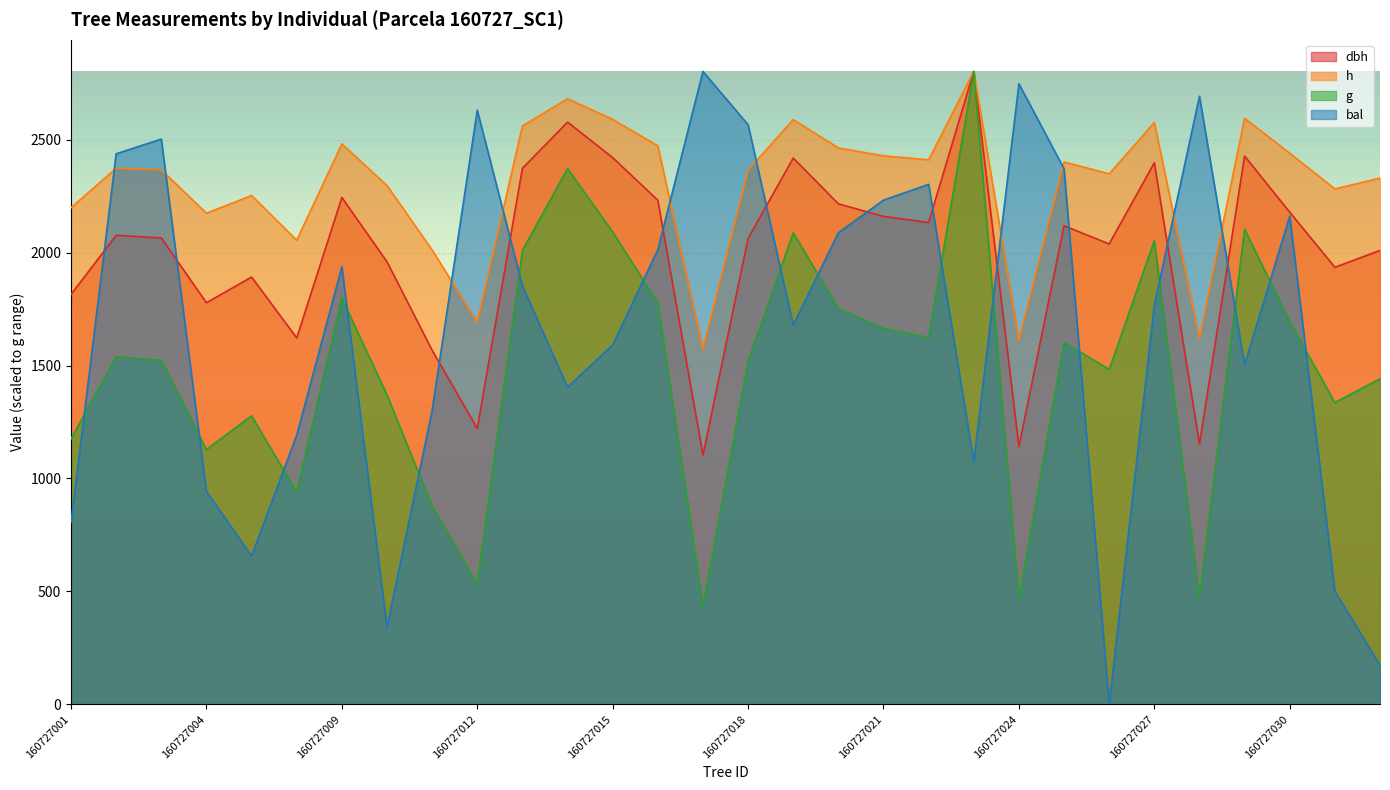

What is the sum of the g values at 160727017 and 160727016?

2212.7